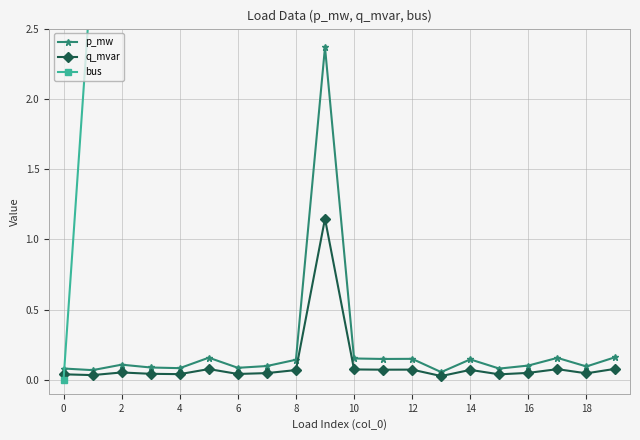

True or false: p_mw has a value of 0.1 at 2.

True